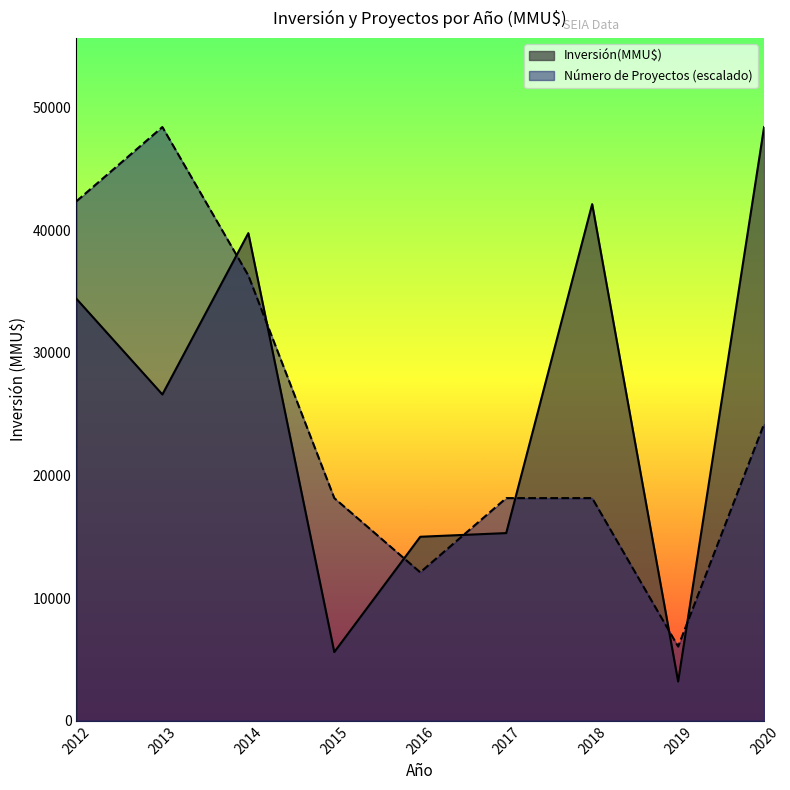

How many distinct data groups are displayed?

2